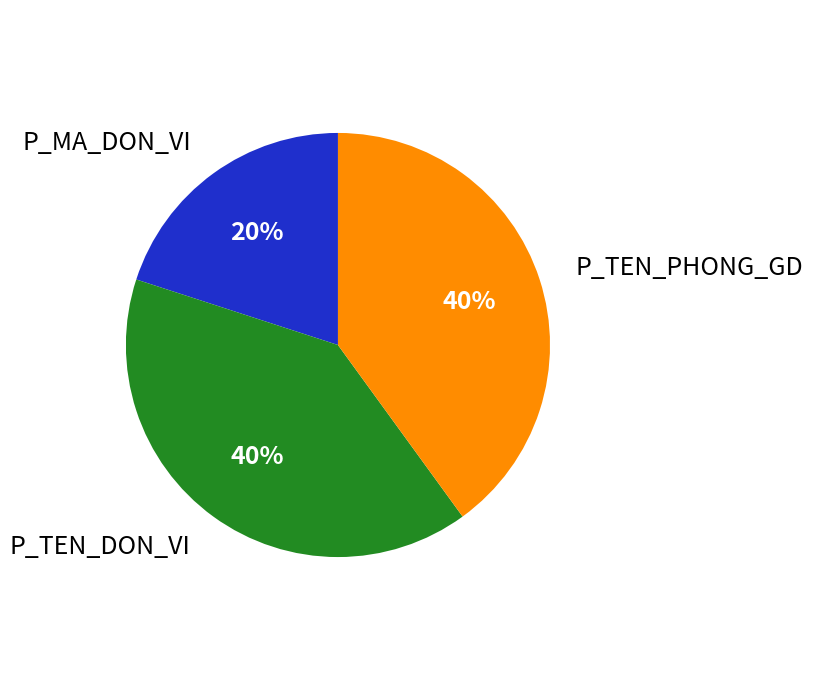

Is there a majority slice in this chart?

No